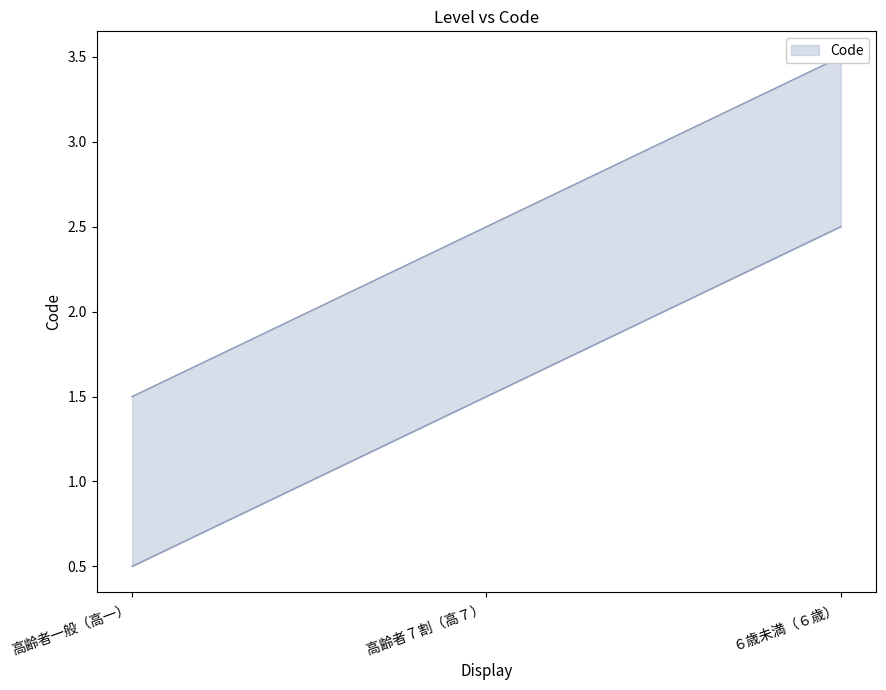

Rank the categories by value from lowest to highest.

高齢者一般（高一）, 高齢者 7 割（高７）, ６歳未満（６歳）